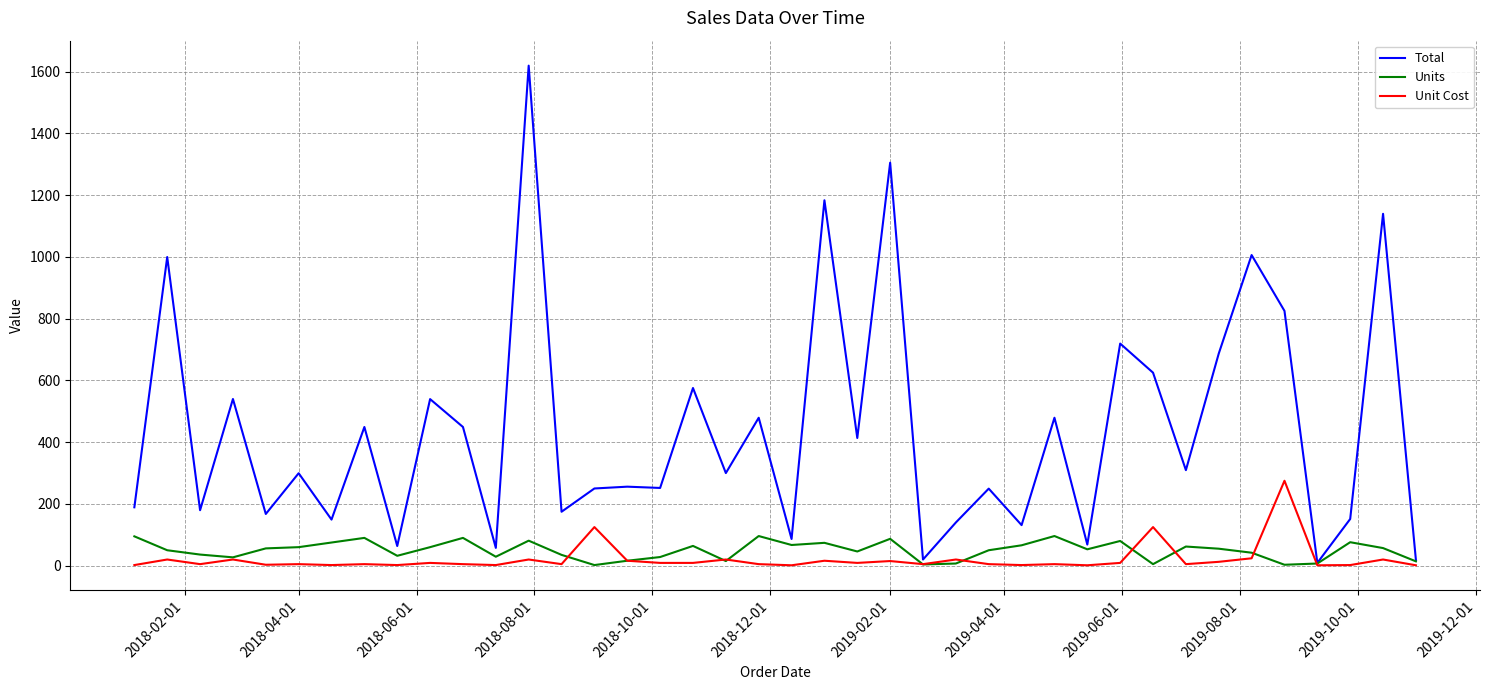

Which series has the largest range (max minus min)?

Total